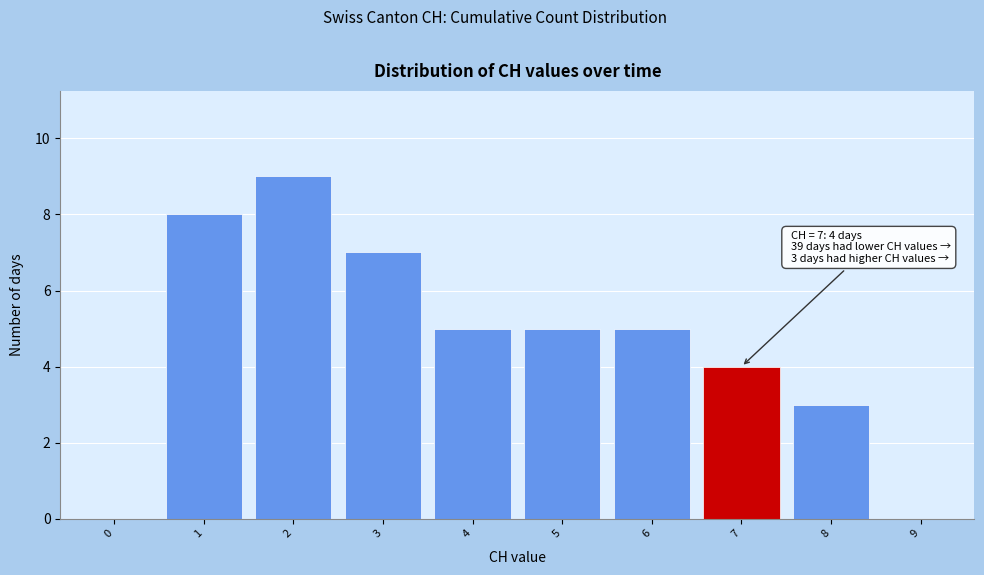

Reading right to left, list all the values displayed in this chart.

9=0	8=3	7=4	6=5	5=5	4=5	3=7	2=9	1=8	0=0